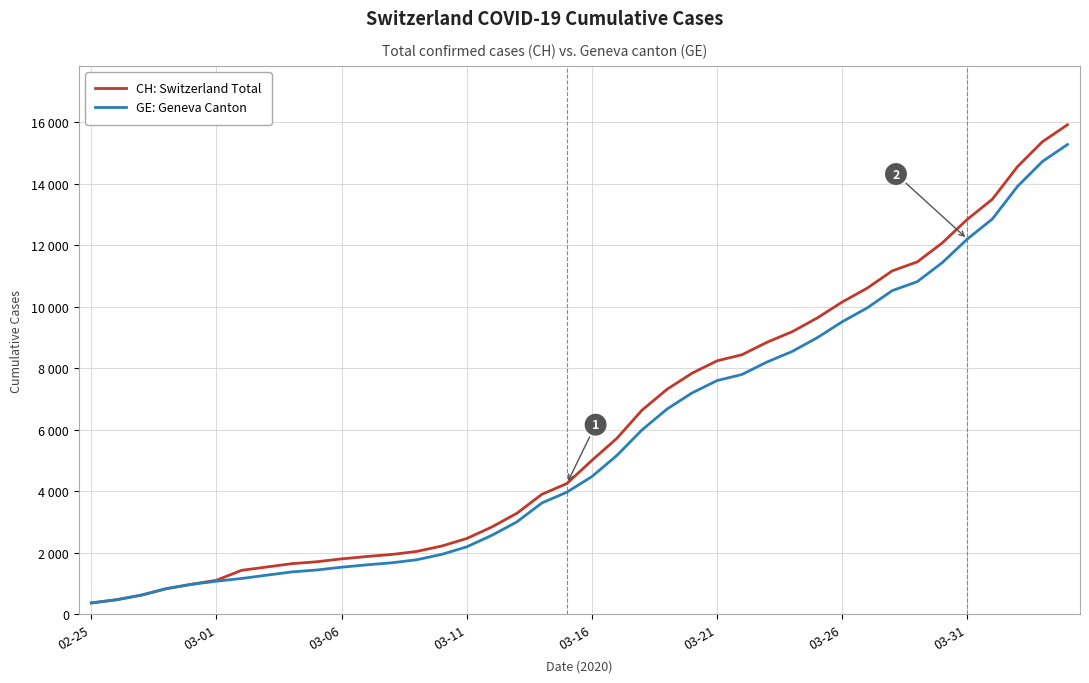

What are all the series names shown in the legend?

CH: Switzerland Total, GE: Geneva Canton